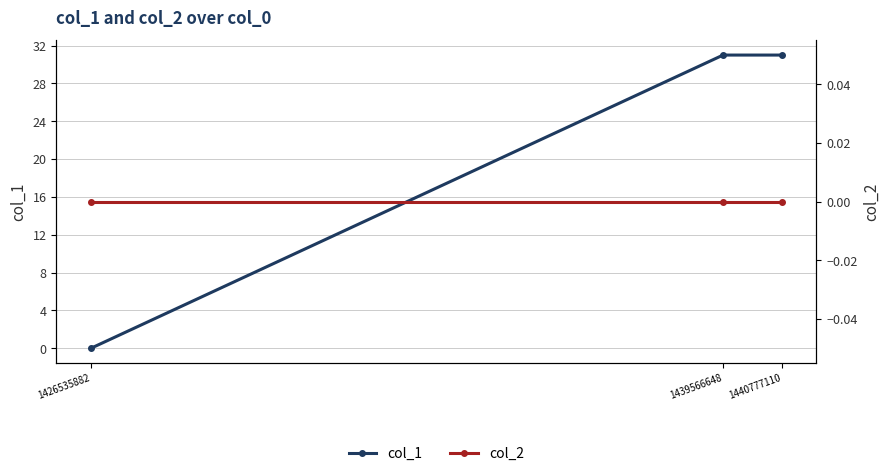

Which series has the largest total across all categories?

col_1